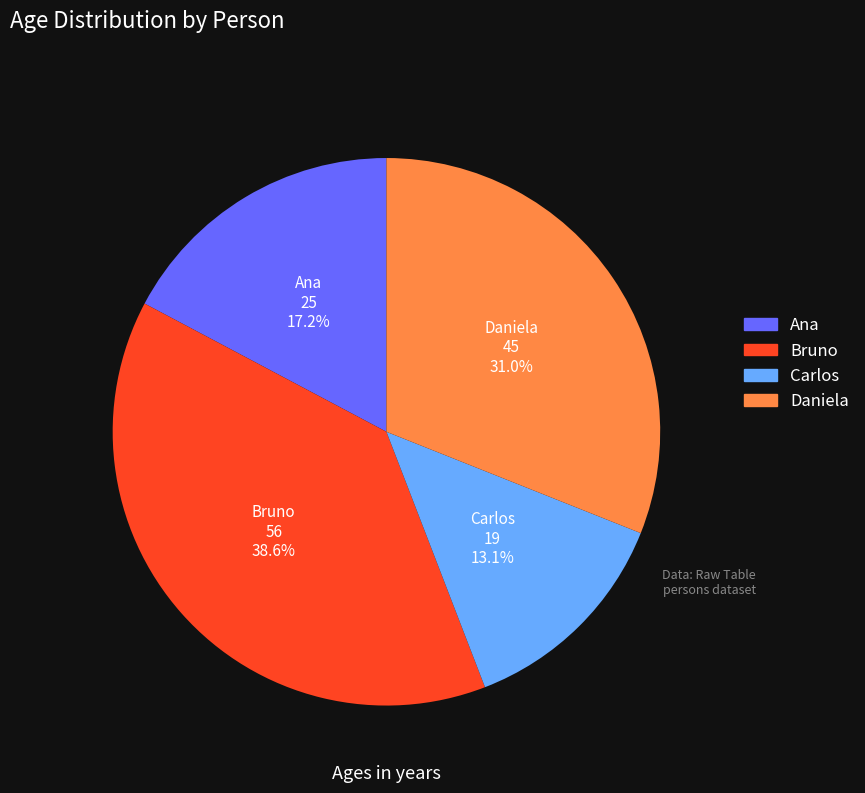

True or false: Carlos accounts for 18% of the total.

False